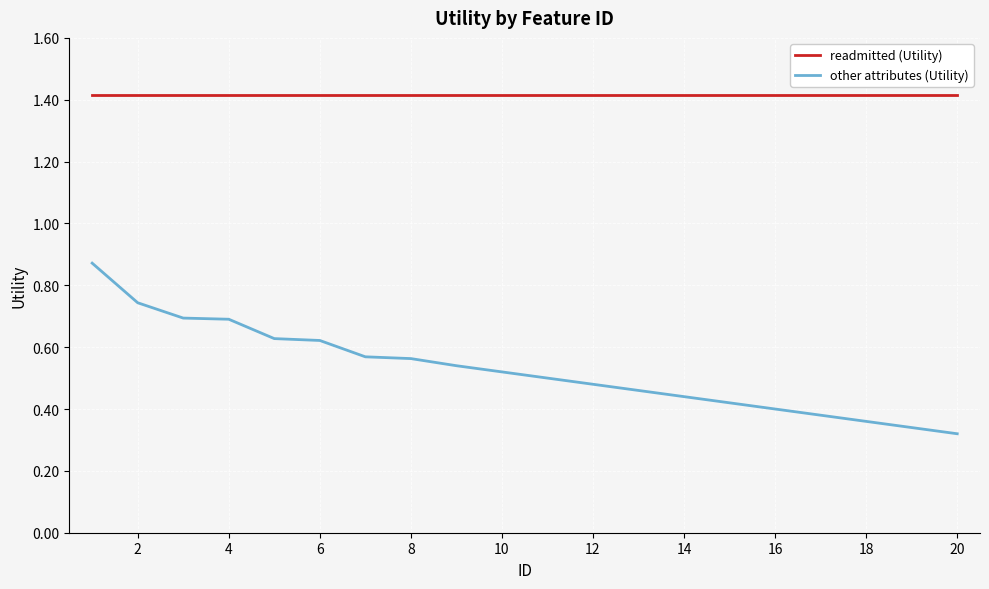

What is the maximum value for readmitted (Utility)?

1.4